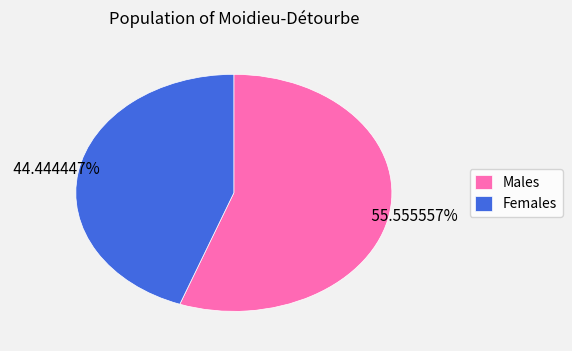

Approximately how many times larger is the value at Females compared to Males?

0.8